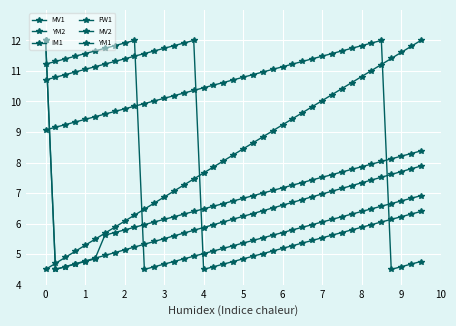

Count the number of data series in this chart.

6